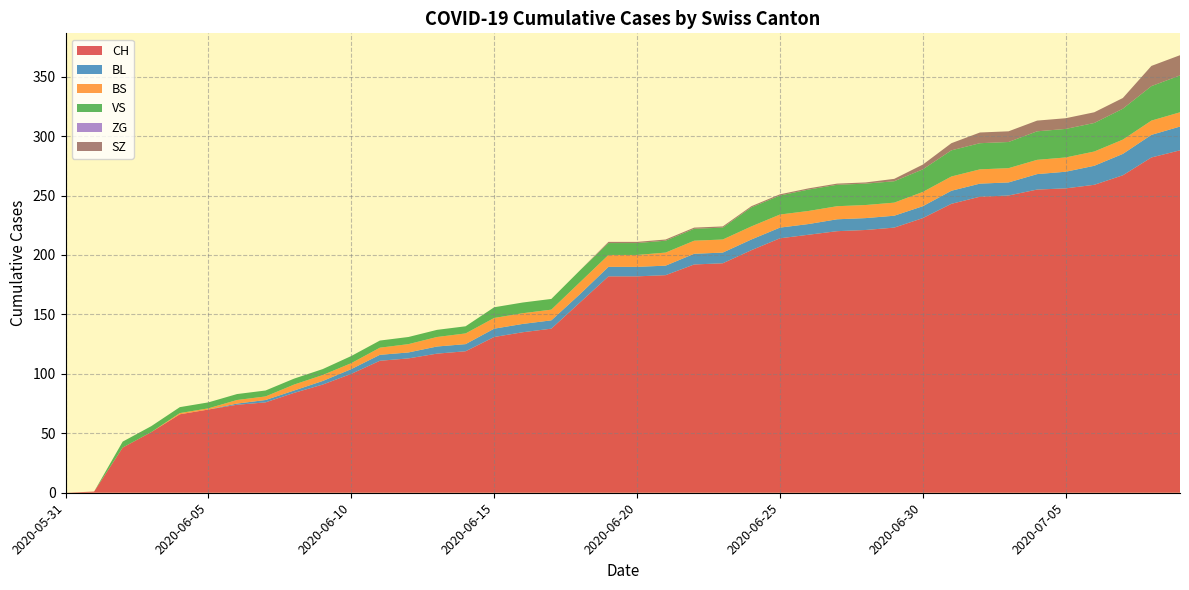

Reading left to right, extract all data points from this chart.

CH: 2020-05-31=0	2020-06-01=1	2020-06-02=38	2020-06-03=51	2020-06-04=66	2020-06-05=70	2020-06-06=74	2020-06-07=76	2020-06-08=84	2020-06-09=91	2020-06-10=100	2020-06-11=111	2020-06-12=113	2020-06-13=117	2020-06-14=119	2020-06-15=131	2020-06-16=135	2020-06-17=138	2020-06-18=160	2020-06-19=182	2020-06-20=182	2020-06-21=183	2020-06-22=192	2020-06-23=193	2020-06-24=204	2020-06-25=214	2020-06-26=217	2020-06-27=220	2020-06-28=221	2020-06-29=223	2020-06-30=231	2020-07-01=243	2020-07-02=249	2020-07-03=250	2020-07-04=255	2020-07-05=256	2020-07-06=259	2020-07-07=267	2020-07-08=282	2020-07-09=288
BL: 2020-05-31=0	2020-06-01=0	2020-06-02=0	2020-06-03=0	2020-06-04=0	2020-06-05=0	2020-06-06=1	2020-06-07=2	2020-06-08=2	2020-06-09=3	2020-06-10=4	2020-06-11=5	2020-06-12=5	2020-06-13=6	2020-06-14=6	2020-06-15=7	2020-06-16=7	2020-06-17=7	2020-06-18=7	2020-06-19=8	2020-06-20=8	2020-06-21=8	2020-06-22=9	2020-06-23=9	2020-06-24=9	2020-06-25=9	2020-06-26=9	2020-06-27=10	2020-06-28=10	2020-06-29=10	2020-06-30=10	2020-07-01=11	2020-07-02=11	2020-07-03=11	2020-07-04=13	2020-07-05=14	2020-07-06=16	2020-07-07=18	2020-07-08=19	2020-07-09=20
BS: 2020-05-31=0	2020-06-01=0	2020-06-02=0	2020-06-03=0	2020-06-04=1	2020-06-05=1	2020-06-06=3	2020-06-07=3	2020-06-08=5	2020-06-09=5	2020-06-10=5	2020-06-11=6	2020-06-12=7	2020-06-13=8	2020-06-14=9	2020-06-15=9	2020-06-16=9	2020-06-17=9	2020-06-18=10	2020-06-19=10	2020-06-20=10	2020-06-21=11	2020-06-22=11	2020-06-23=11	2020-06-24=11	2020-06-25=11	2020-06-26=11	2020-06-27=11	2020-06-28=11	2020-06-29=11	2020-06-30=12	2020-07-01=12	2020-07-02=12	2020-07-03=12	2020-07-04=12	2020-07-05=12	2020-07-06=12	2020-07-07=12	2020-07-08=12	2020-07-09=12
VS: 2020-05-31=0	2020-06-01=0	2020-06-02=5	2020-06-03=5	2020-06-04=5	2020-06-05=5	2020-06-06=5	2020-06-07=5	2020-06-08=5	2020-06-09=5	2020-06-10=6	2020-06-11=6	2020-06-12=6	2020-06-13=6	2020-06-14=6	2020-06-15=9	2020-06-16=9	2020-06-17=9	2020-06-18=10	2020-06-19=10	2020-06-20=10	2020-06-21=10	2020-06-22=10	2020-06-23=10	2020-06-24=16	2020-06-25=16	2020-06-26=18	2020-06-27=18	2020-06-28=18	2020-06-29=18	2020-06-30=19	2020-07-01=22	2020-07-02=22	2020-07-03=22	2020-07-04=24	2020-07-05=24	2020-07-06=24	2020-07-07=26	2020-07-08=29	2020-07-09=31
ZG: 2020-05-31=0	2020-06-01=0	2020-06-02=0	2020-06-03=0	2020-06-04=0	2020-06-05=0	2020-06-06=0	2020-06-07=0	2020-06-08=0	2020-06-09=0	2020-06-10=0	2020-06-11=0	2020-06-12=0	2020-06-13=0	2020-06-14=0	2020-06-15=0	2020-06-16=0	2020-06-17=0	2020-06-18=0	2020-06-19=0	2020-06-20=0	2020-06-21=0	2020-06-22=0	2020-06-23=0	2020-06-24=0	2020-06-25=0	2020-06-26=0	2020-06-27=0	2020-06-28=0	2020-06-29=0	2020-06-30=0	2020-07-01=0	2020-07-02=0	2020-07-03=0	2020-07-04=0	2020-07-05=0	2020-07-06=0	2020-07-07=0	2020-07-08=0	2020-07-09=0
SZ: 2020-05-31=0	2020-06-01=0	2020-06-02=0	2020-06-03=0	2020-06-04=0	2020-06-05=0	2020-06-06=0	2020-06-07=0	2020-06-08=0	2020-06-09=0	2020-06-10=0	2020-06-11=0	2020-06-12=0	2020-06-13=0	2020-06-14=0	2020-06-15=0	2020-06-16=0	2020-06-17=0	2020-06-18=0	2020-06-19=1	2020-06-20=1	2020-06-21=1	2020-06-22=1	2020-06-23=1	2020-06-24=1	2020-06-25=1	2020-06-26=1	2020-06-27=1	2020-06-28=1	2020-06-29=2	2020-06-30=4	2020-07-01=6	2020-07-02=9	2020-07-03=9	2020-07-04=9	2020-07-05=9	2020-07-06=9	2020-07-07=9	2020-07-08=17	2020-07-09=17